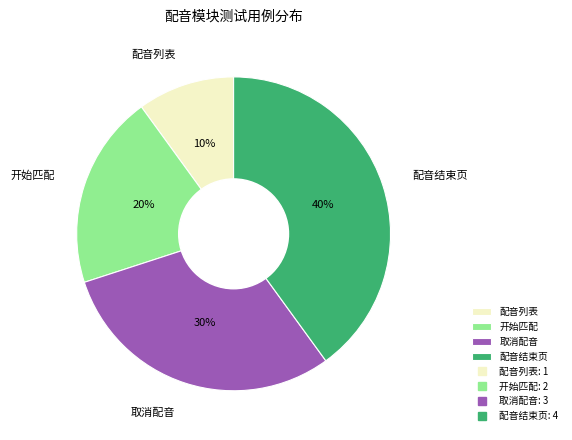

To the nearest percent, what is the average slice percentage?

25%